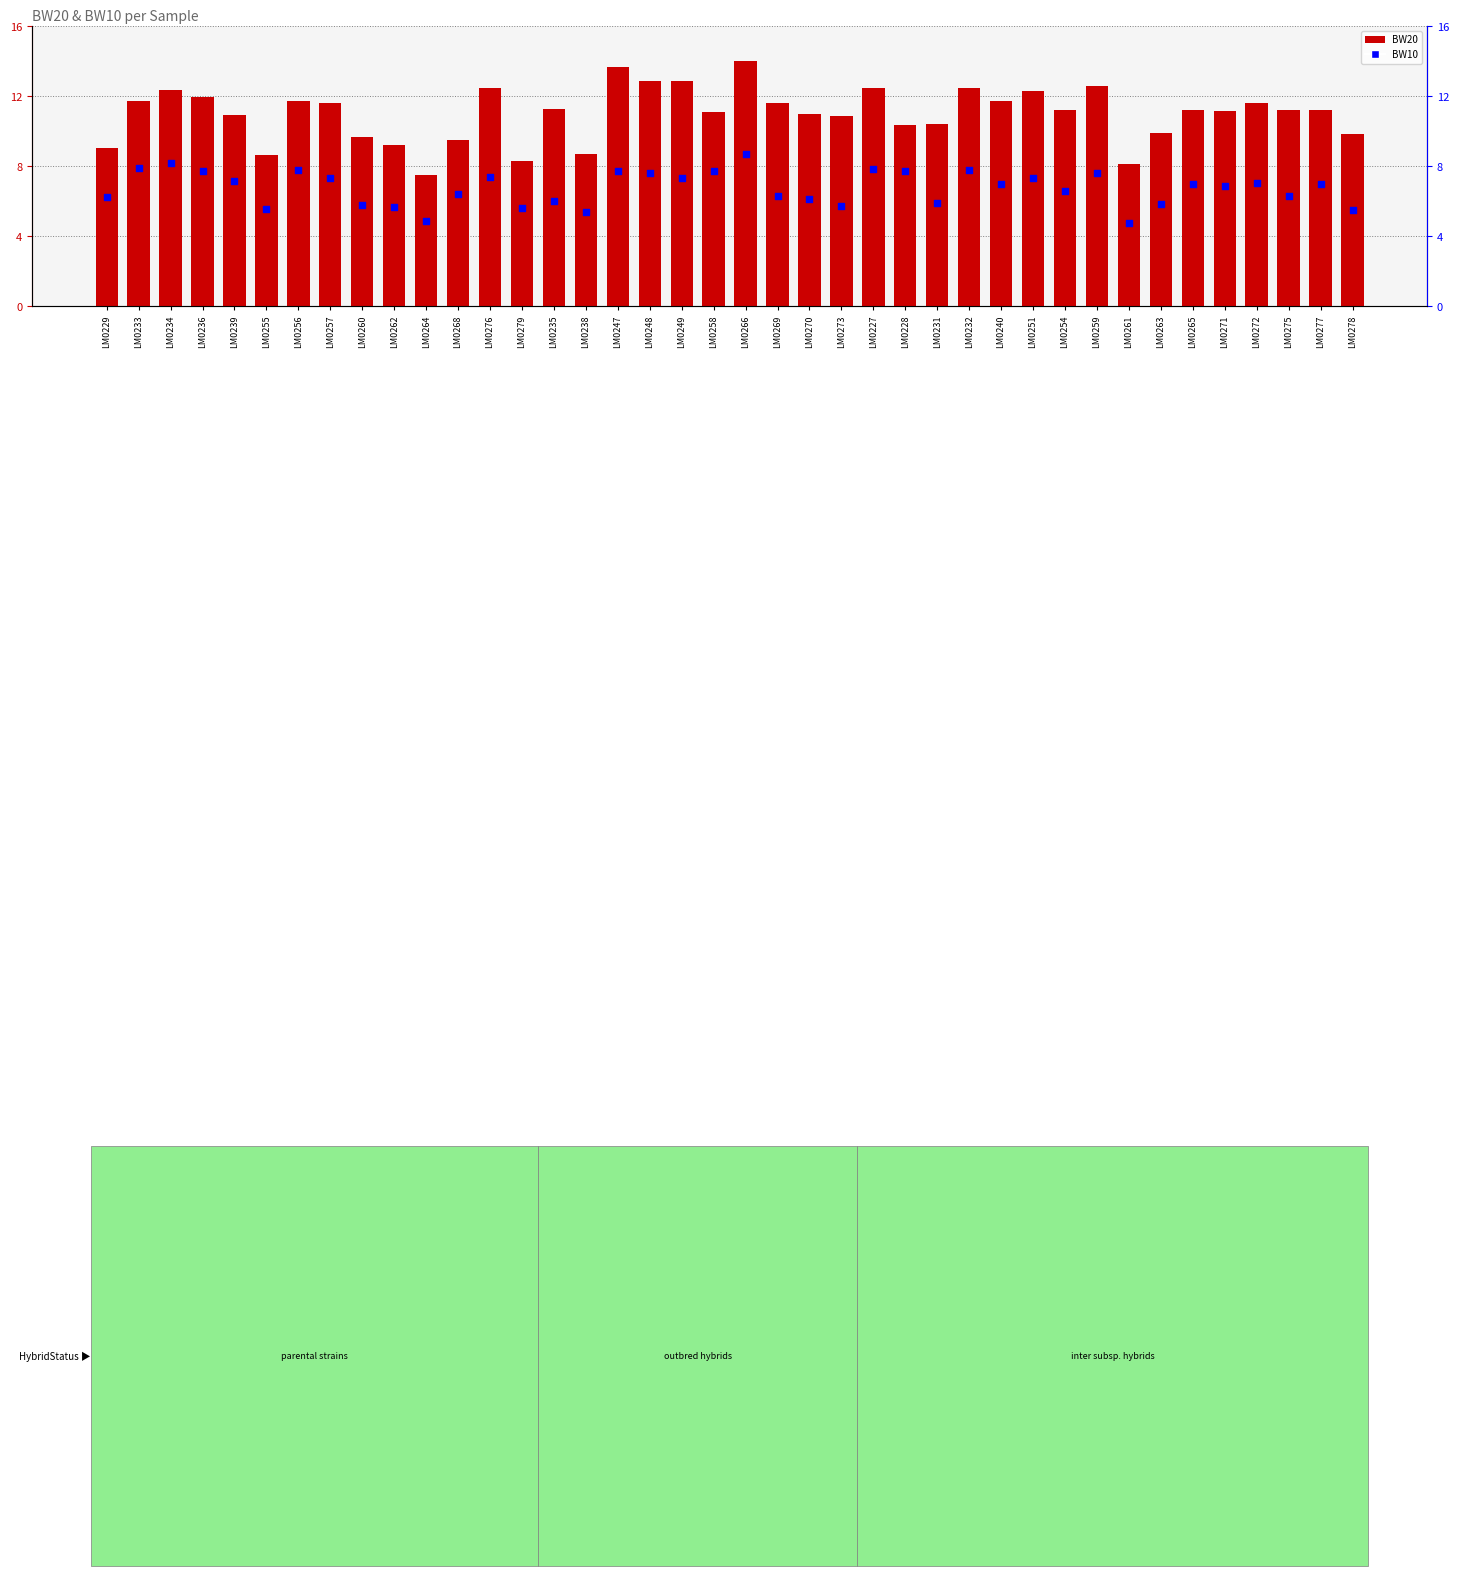

What are all the series names shown in the legend?

BW20, BW10